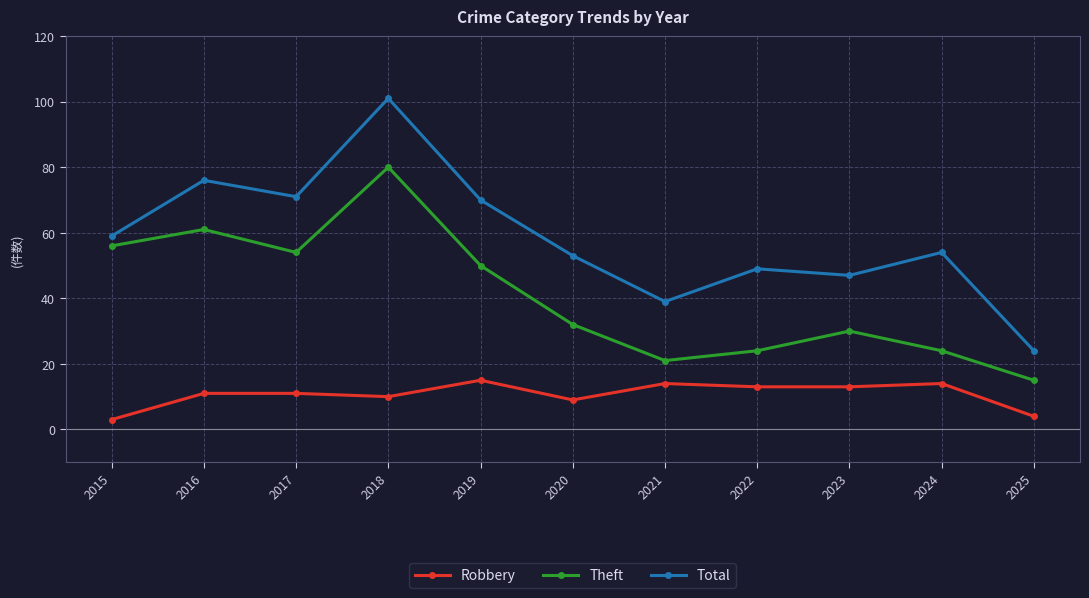

What is the total value across all series at 2015?

118